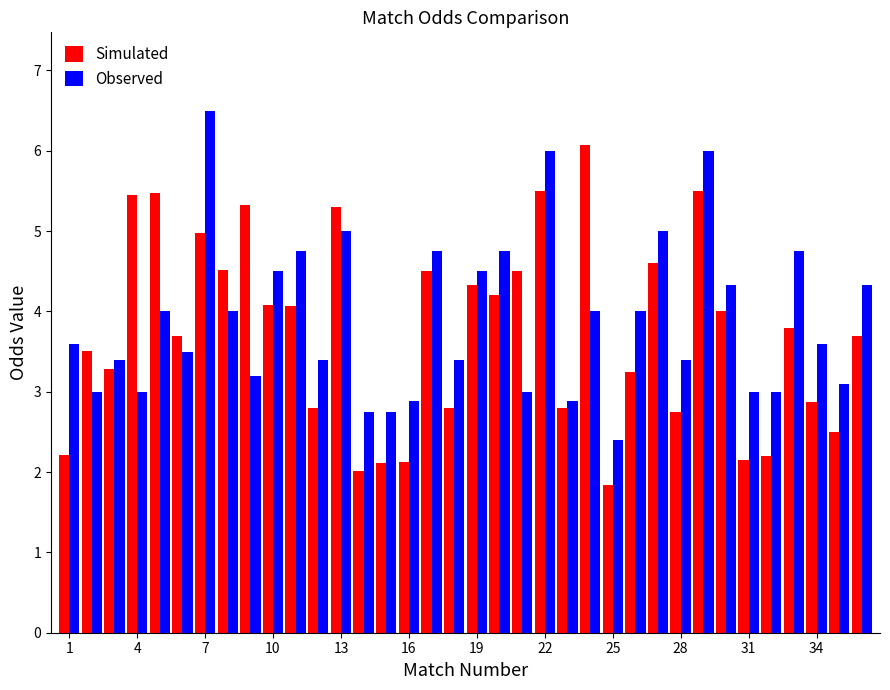

Rank the series by their maximum value, from highest to lowest.

Observed, Simulated